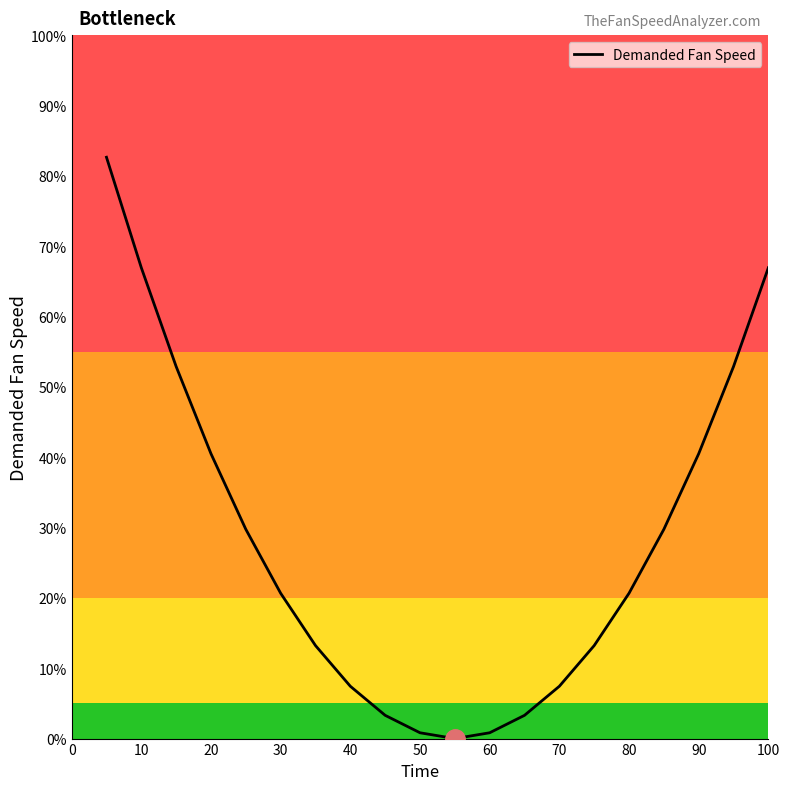

What is the maximum value shown in the chart?

82.6